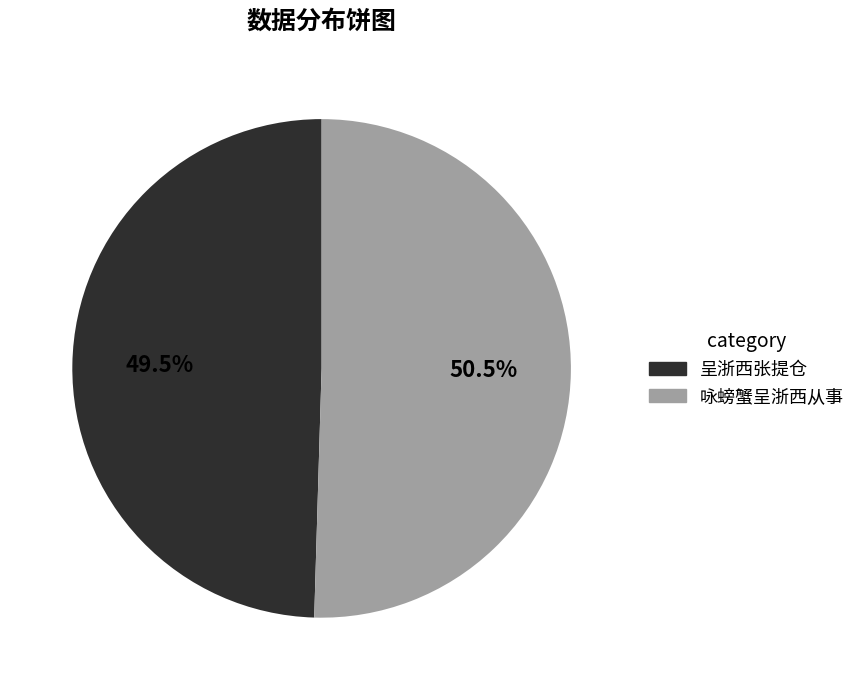

Which category has the biggest portion of the pie?

咏螃蟹呈浙西从事